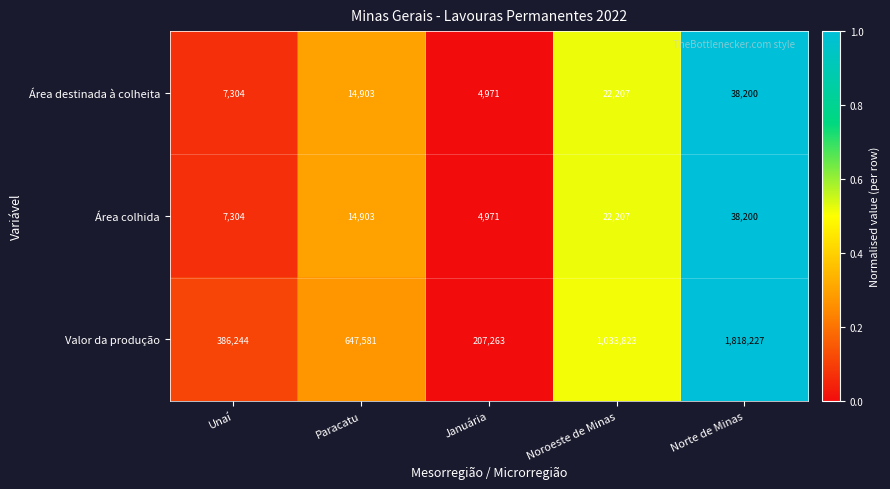

Which series has the largest range (max minus min)?

Valor da produção